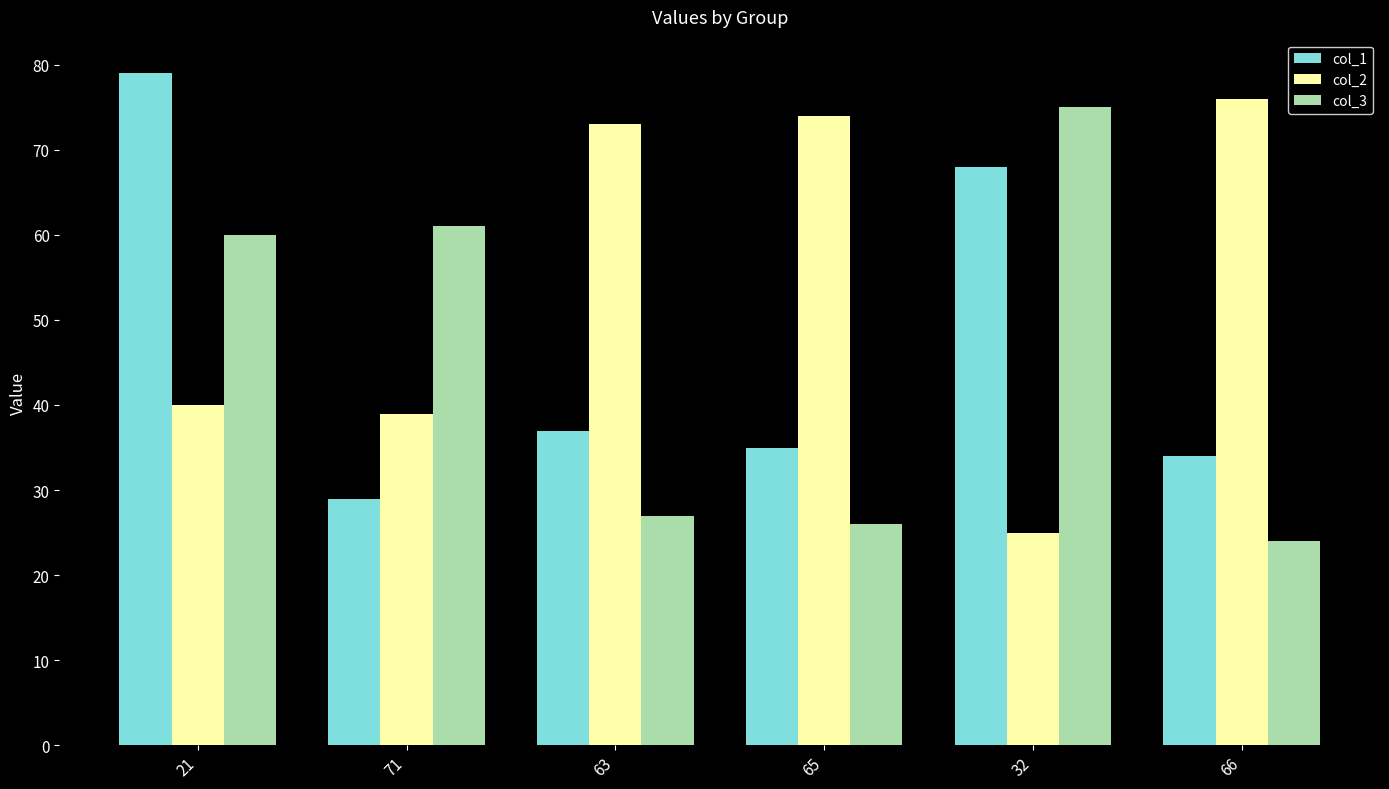

Which category has the highest value in the col_1 series?

21